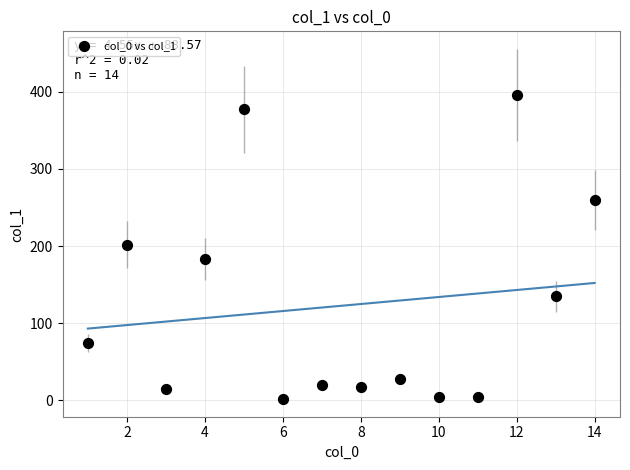

What is the range of Y values (max minus min)?

394.3